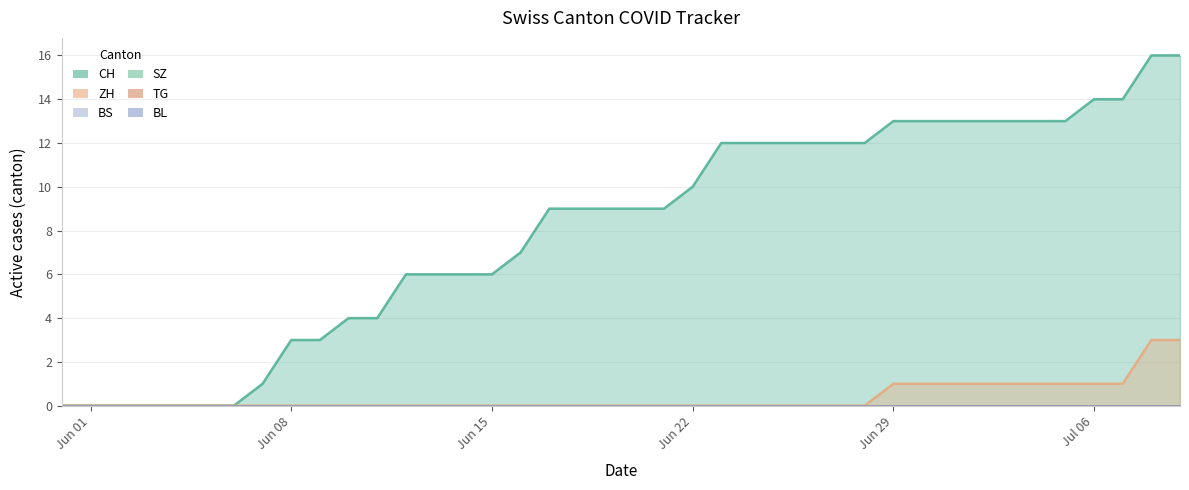

How many values in the CH series exceed 9?

18